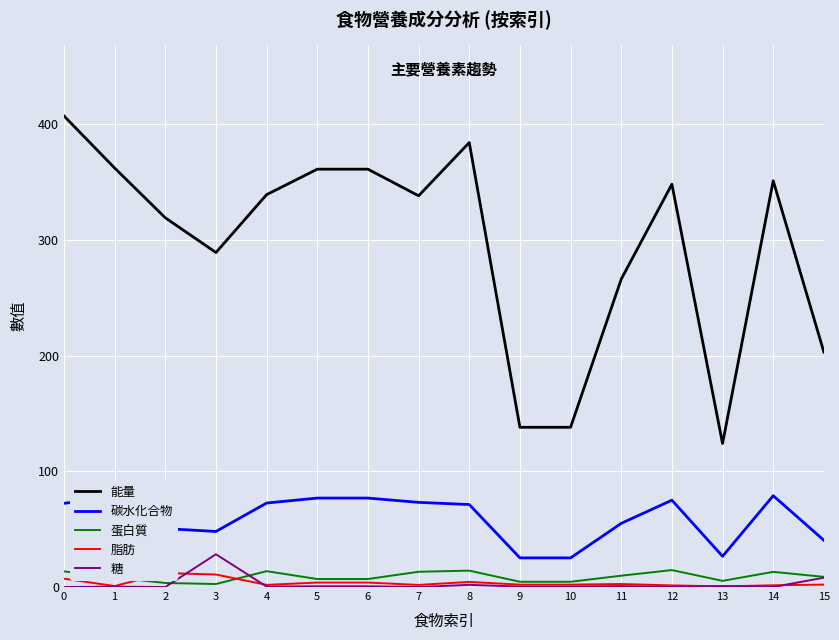

What is the value of the 脂肪 point at the 11th from the left?

2.1